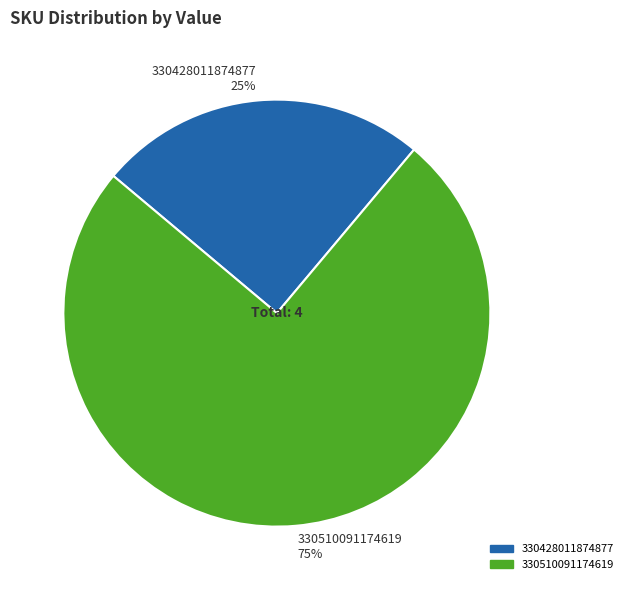

Is there a majority slice in this chart?

Yes